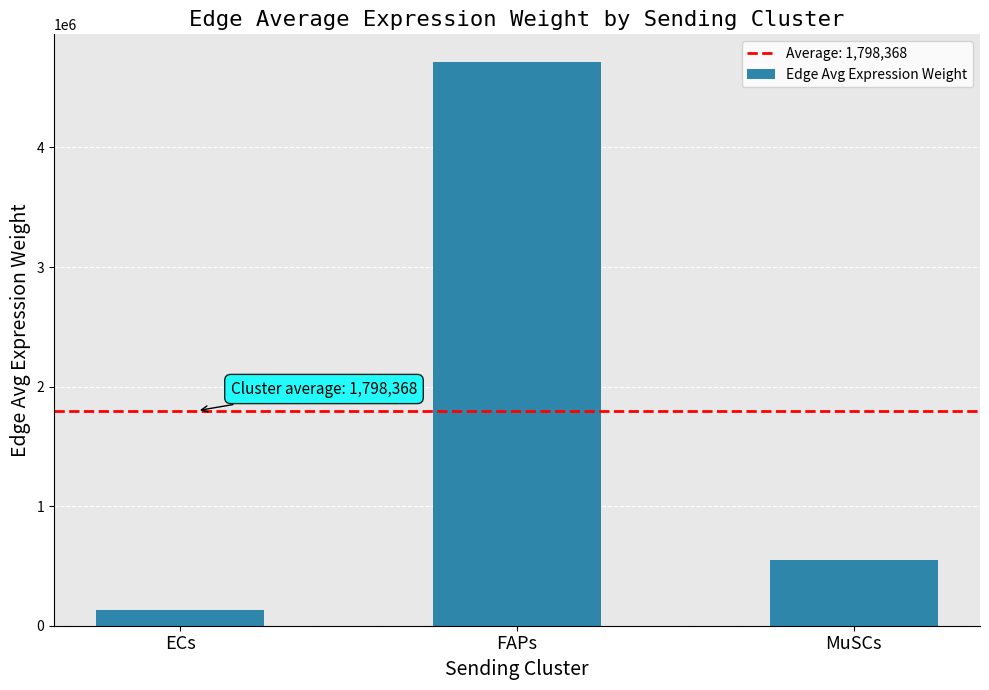

Approximately how many times larger is the value at MuSCs compared to FAPs?

0.1